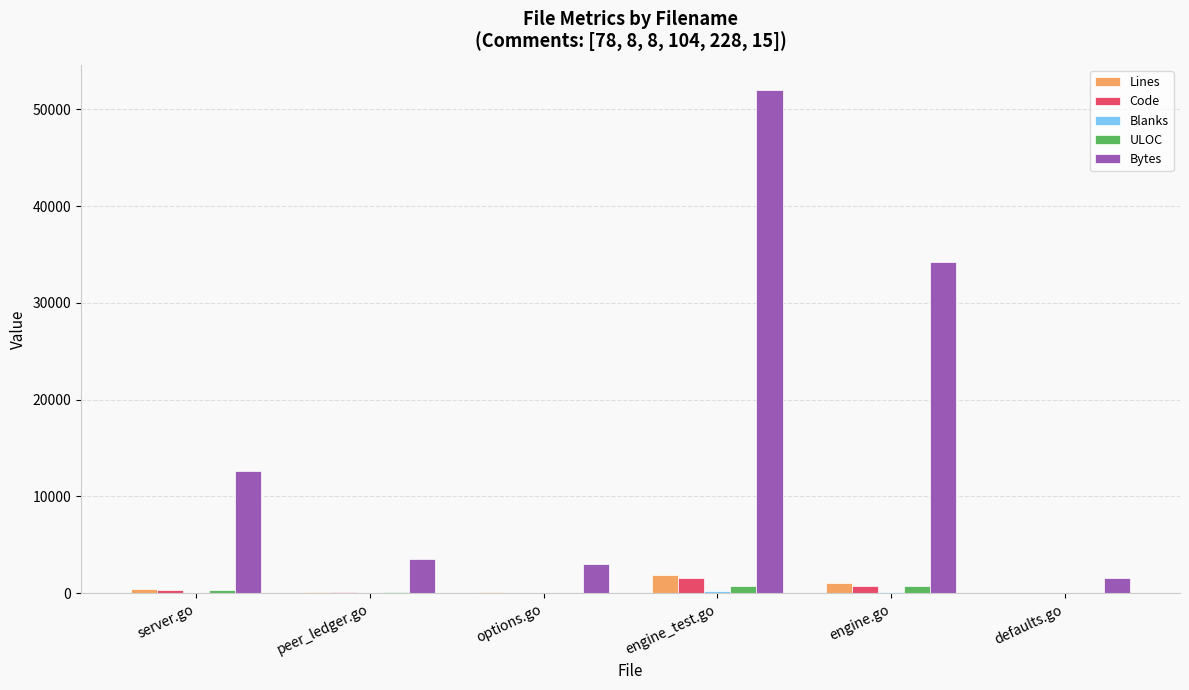

How many groups of bars are there?

6